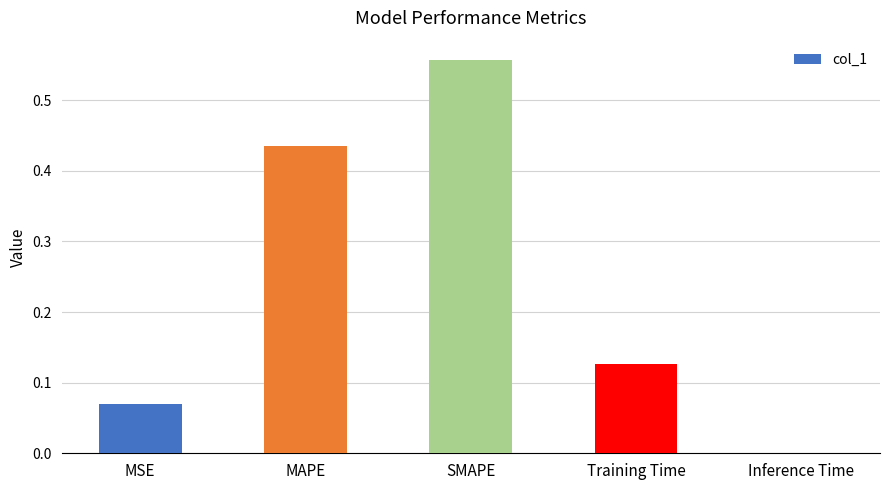

The chart shows a value of 0.0 at Inference Time. True or false?

True